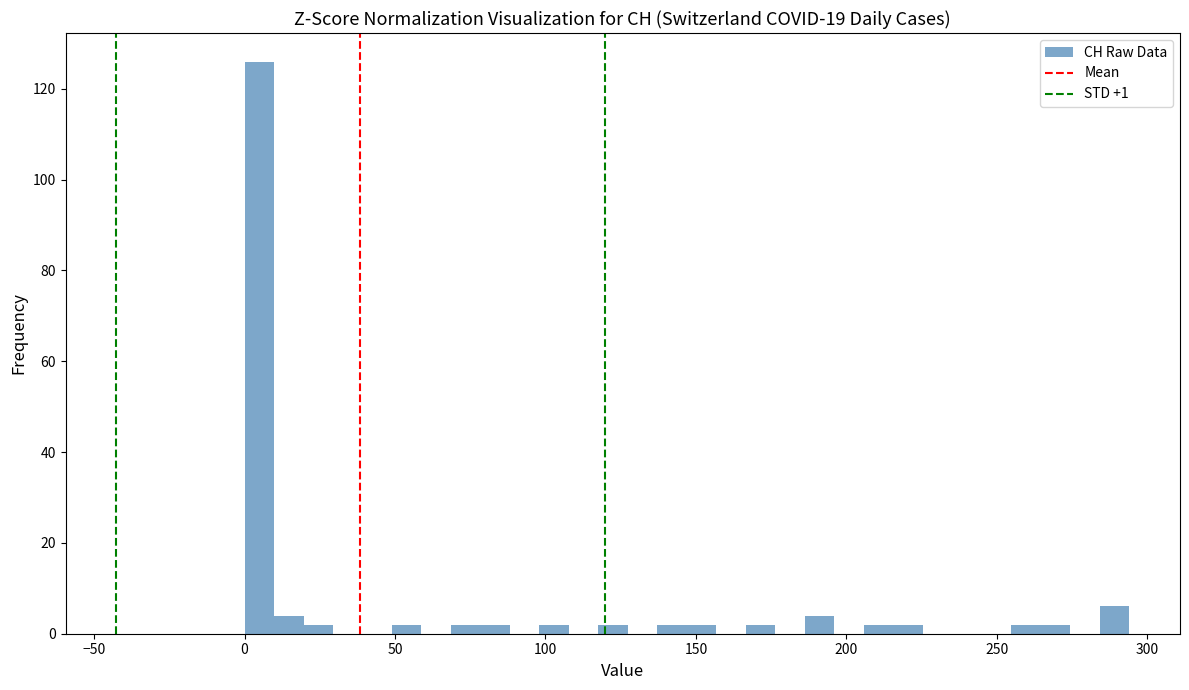

Read against the x-axis, roughly where is the centre of the tallest bar?

5